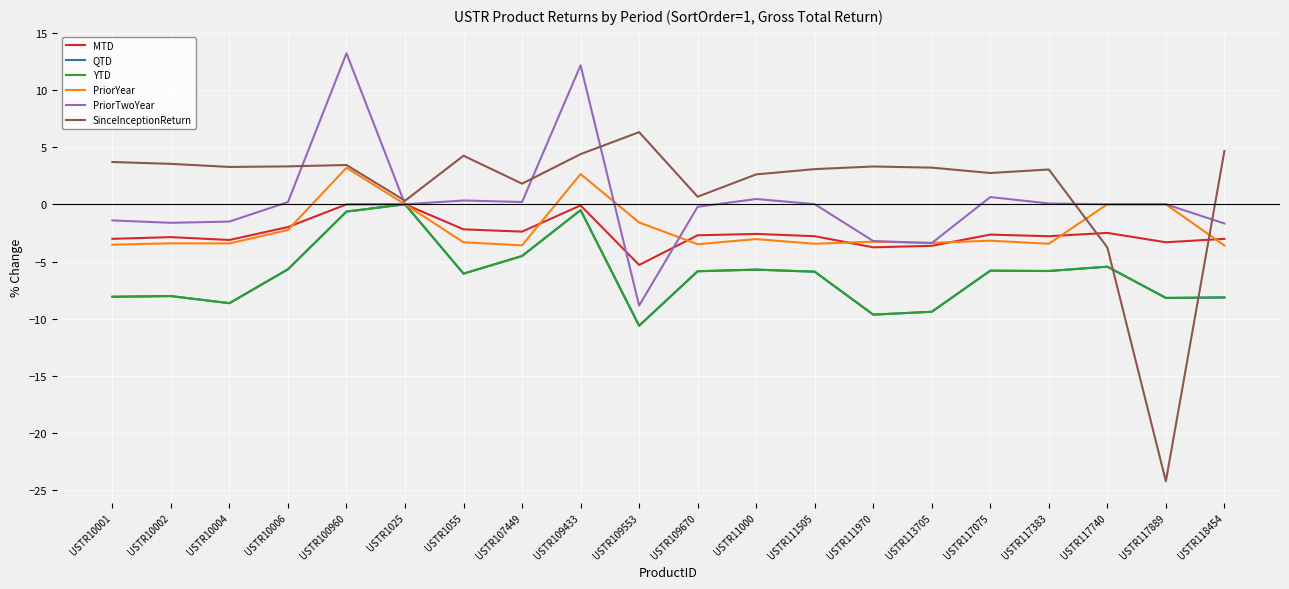

How many data points in PriorYear are less than -3?

13